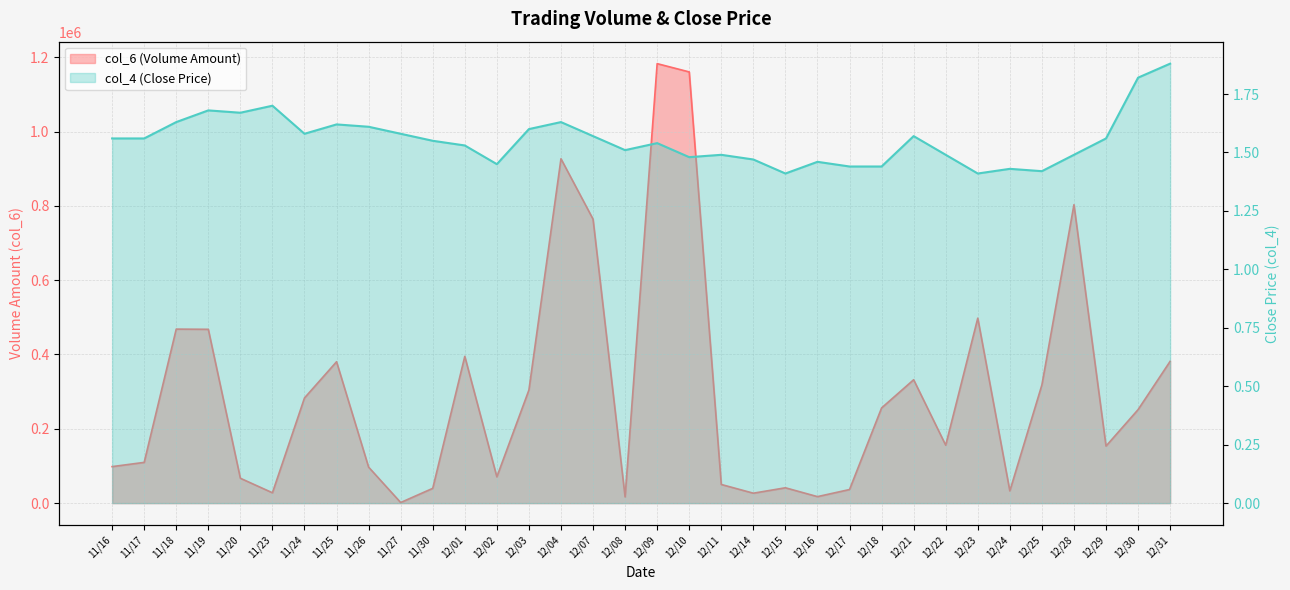

Where does the col_6 series first go above 251560?

11/18